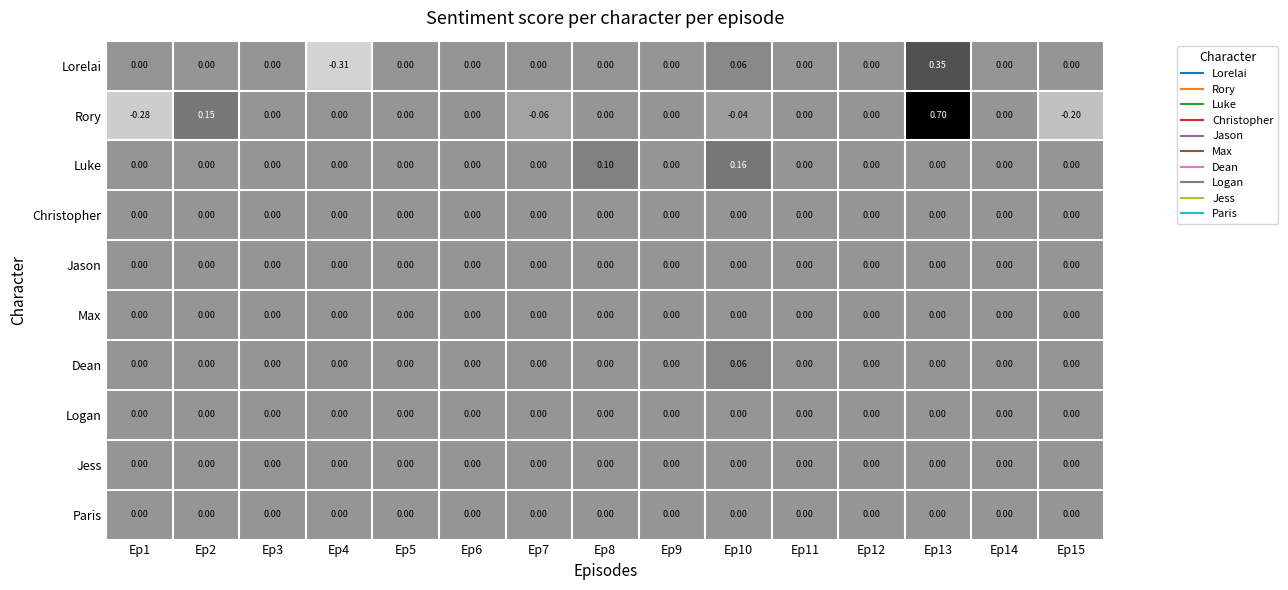

Between Ep1 and Ep9, which series saw the biggest shift?

Rory